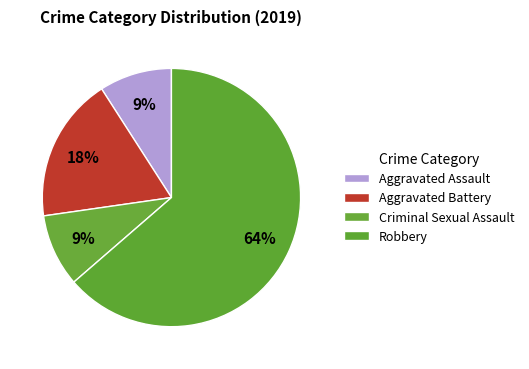

What is the majority slice?

Robbery